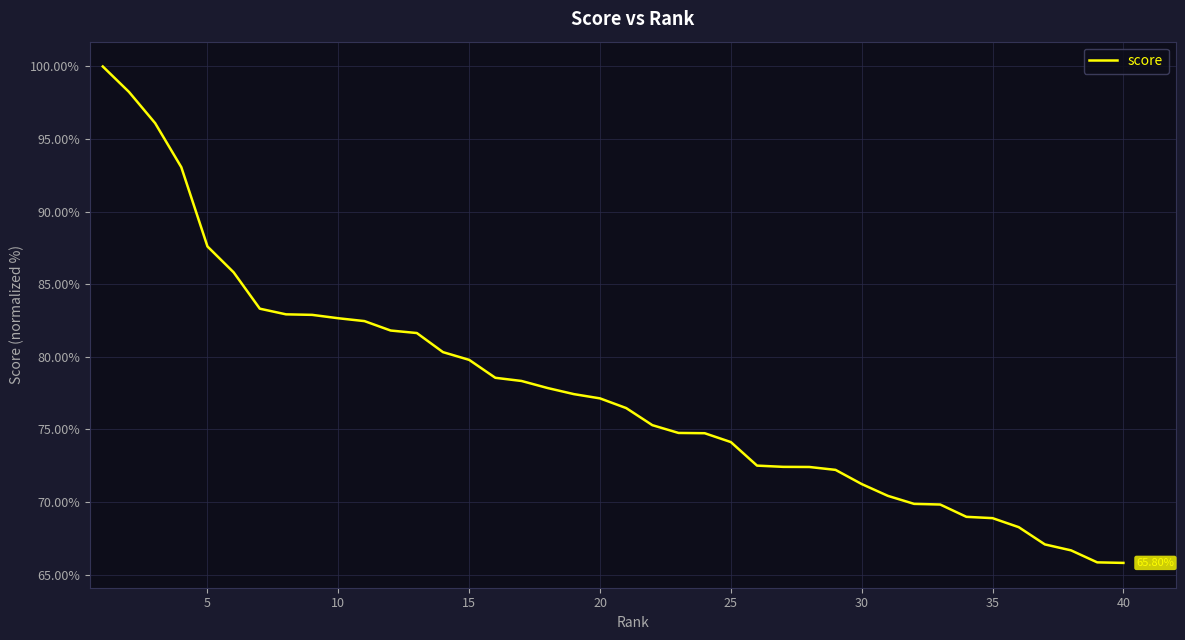

How many lines are shown in the chart?

1